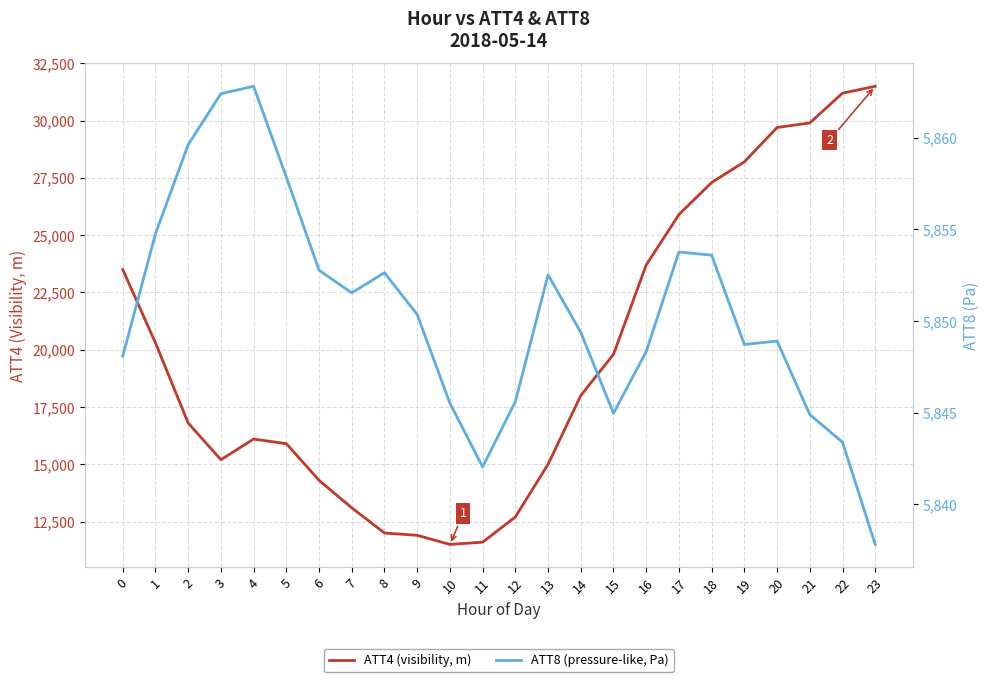

At how many categories does at least one series exceed 7451?

24